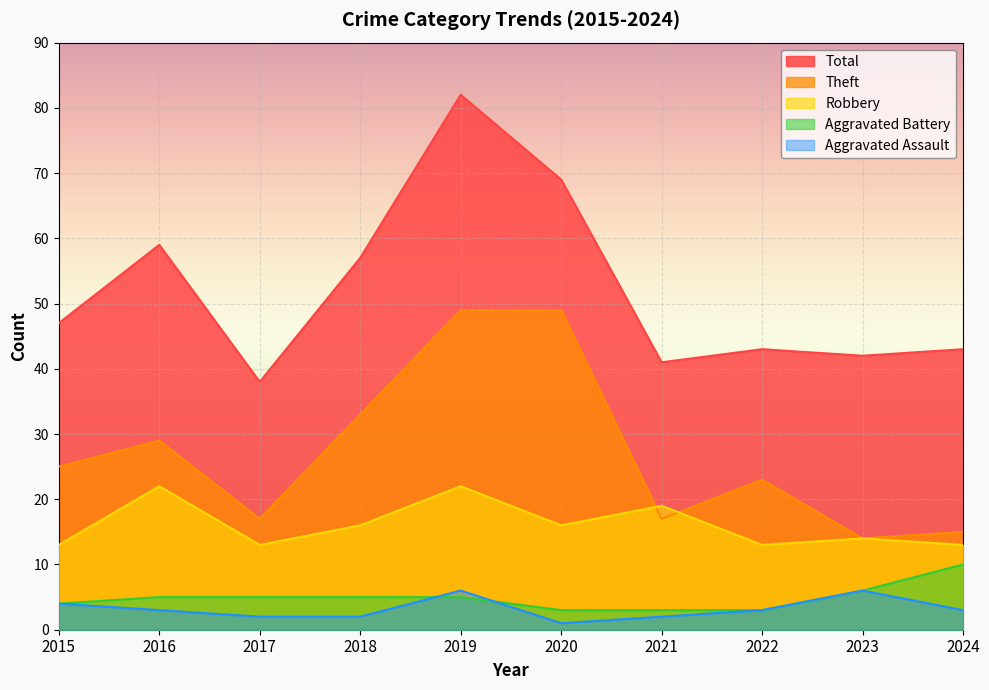

How many values in the Robbery series exceed 16?

3